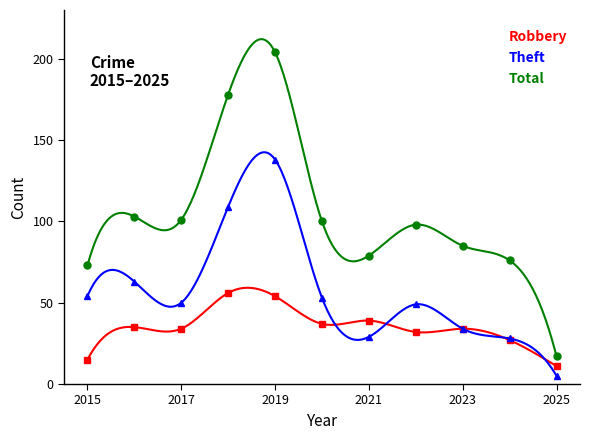

What is the average value of the Total series?

101